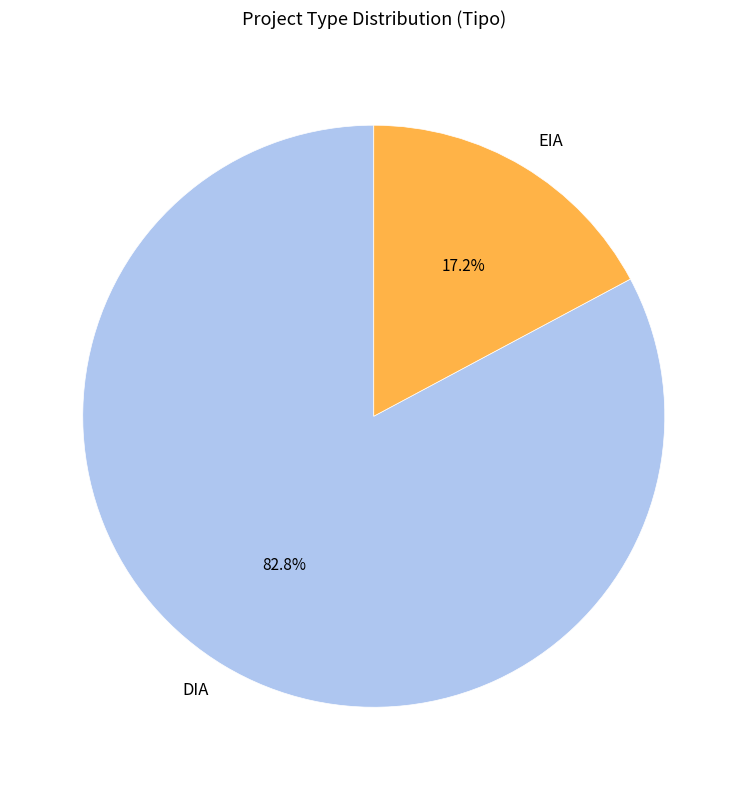

Count the number of slices in the pie.

2